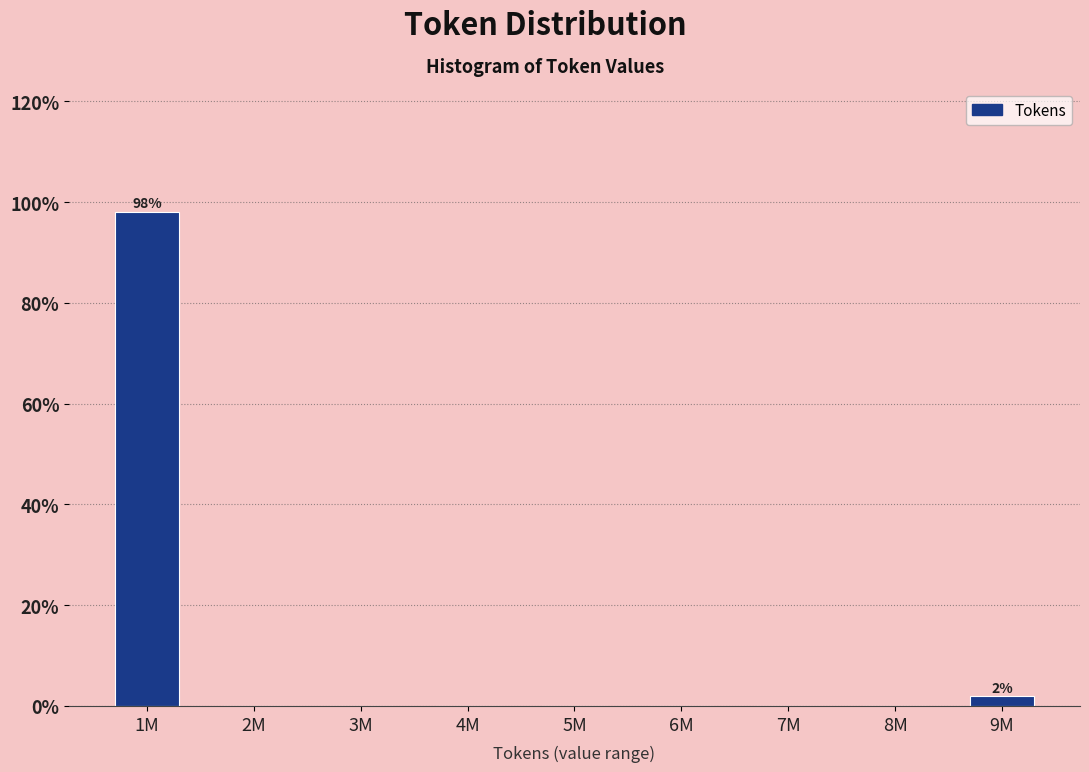

Reading left to right, list all the values displayed in this chart.

1M=98.1	2M=0.0	3M=0.0	4M=0.0	5M=0.0	6M=0.0	7M=0.0	8M=0.0	9M=1.9